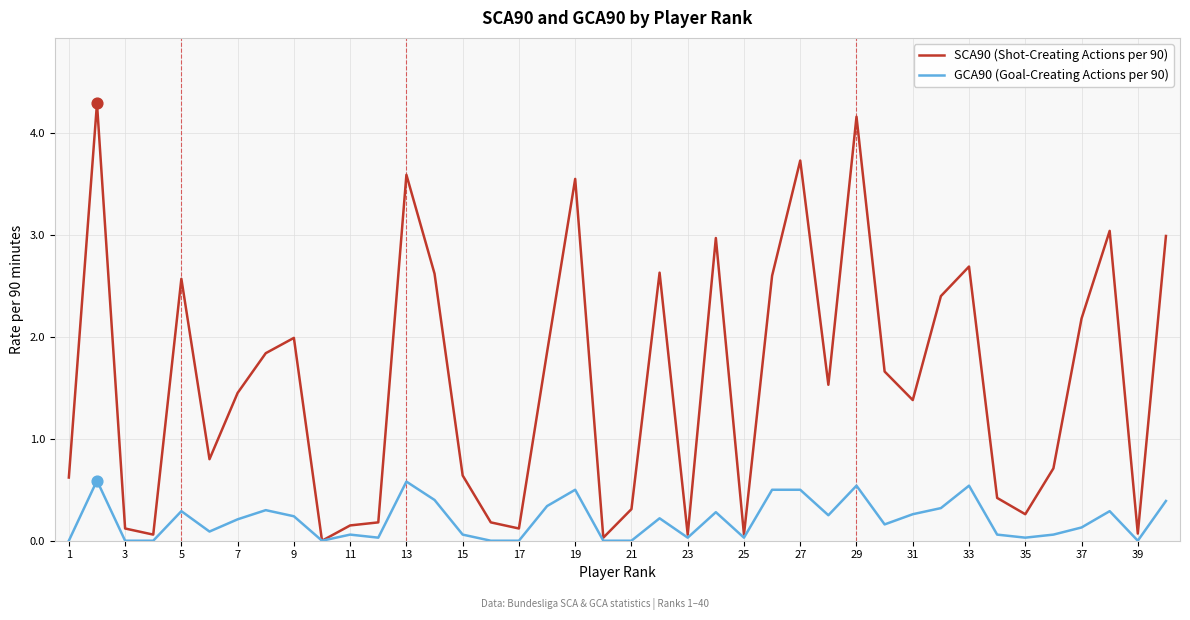

Which series has the largest total across all categories?

SCA90 (Shot-Creating Actions per 90)